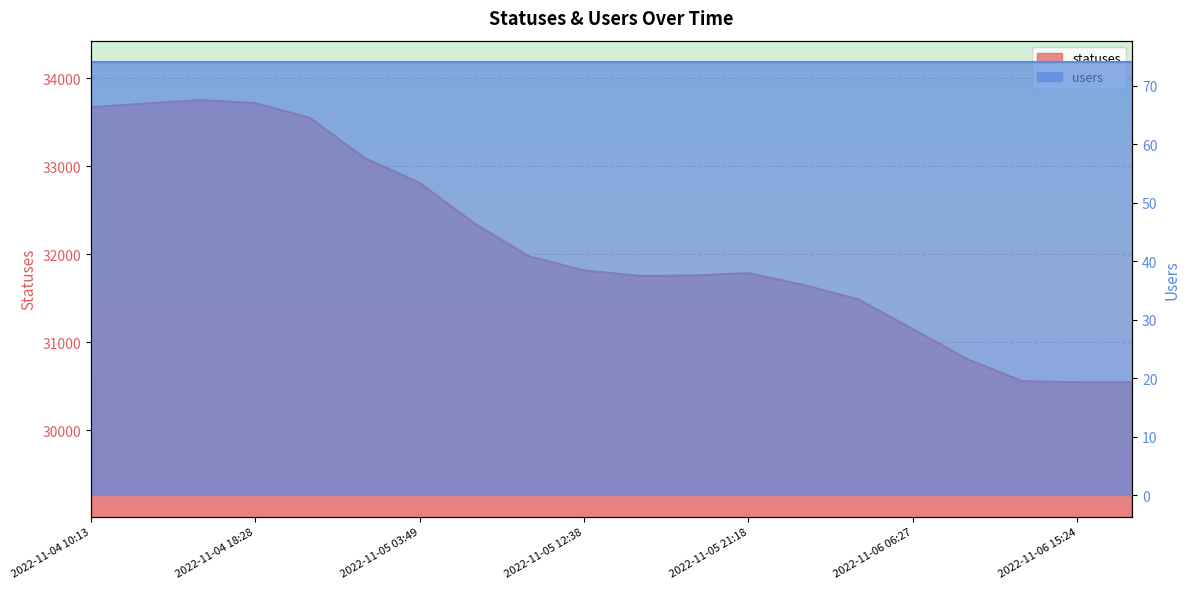

The value at 2022-11-05 03:49 is 32811. True or false?

True